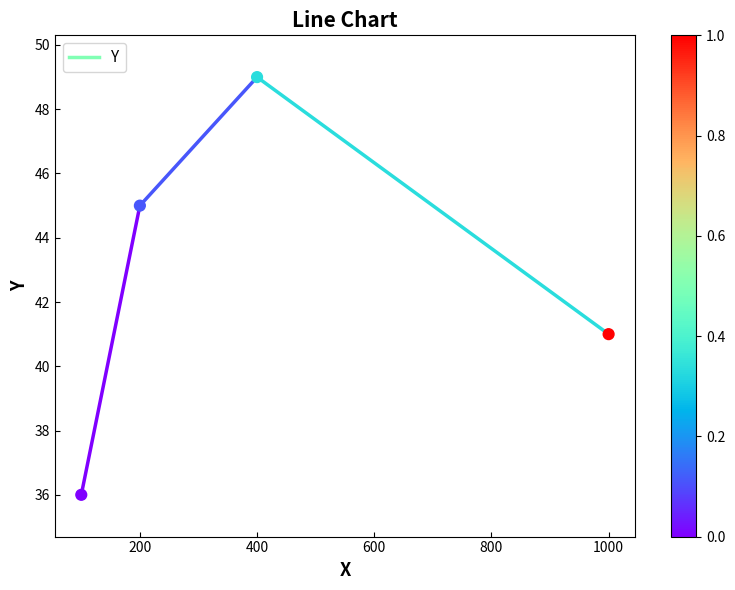

Between 200 and 100, which is larger?

200